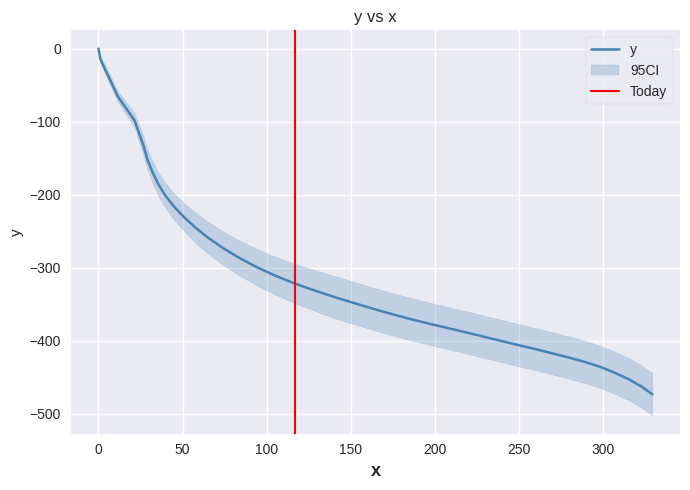

What is the difference between the maximum and minimum values?

473.1